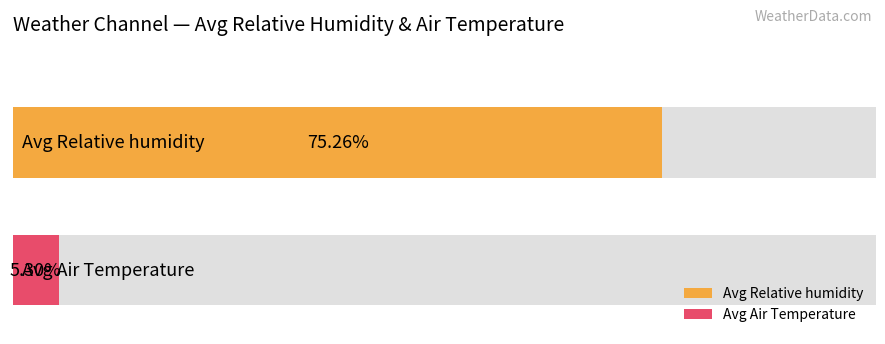

Are the bars horizontal?

Yes